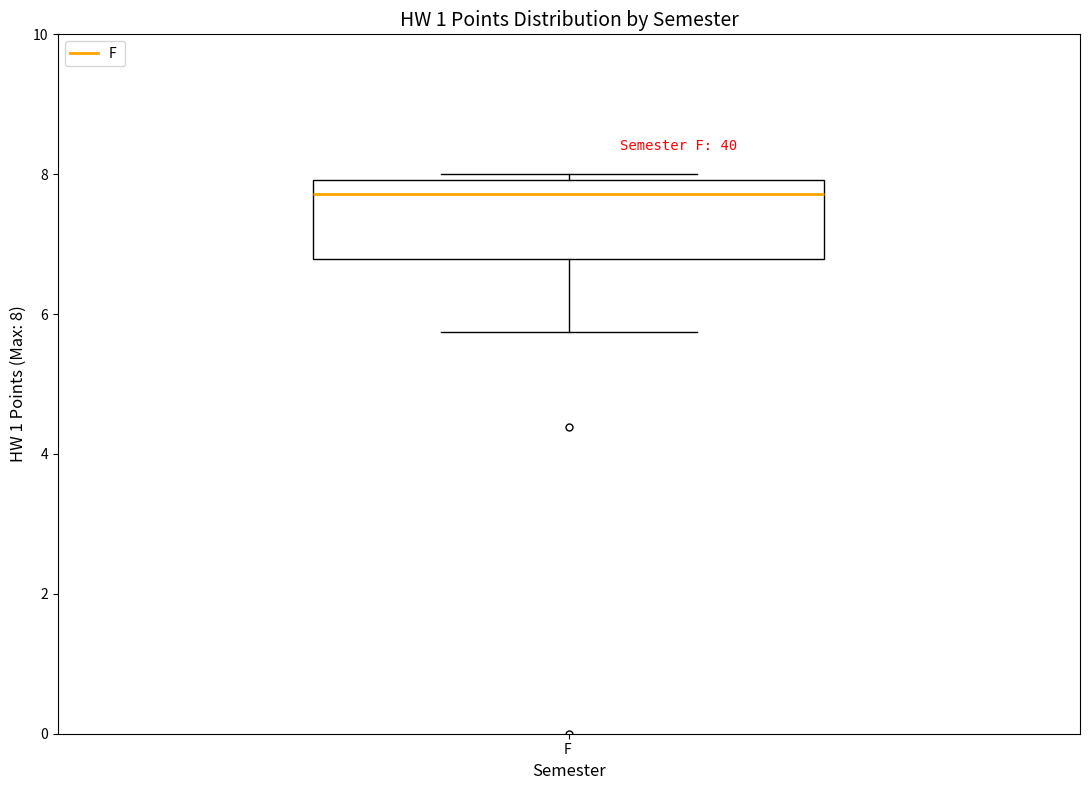

Read this box plot against the y-axis: the position of the median line, the range covered by the box, and the ends of both whiskers. The values are not printed on the chart, so give them approximately, as read against the axis.

median 7.8, box 6.8 to 8.0, whiskers 5.8 to 8.0 (just above the box's upper edge)